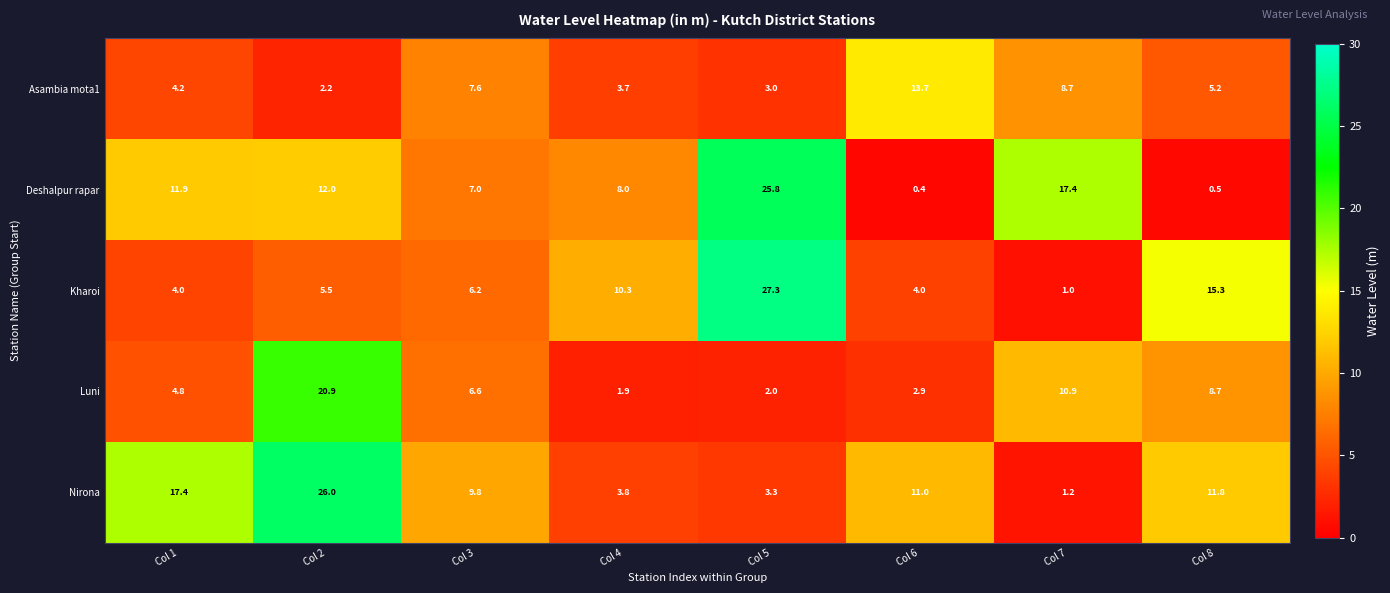

The Luni series shows 8.7 at Col 8. True or false?

True